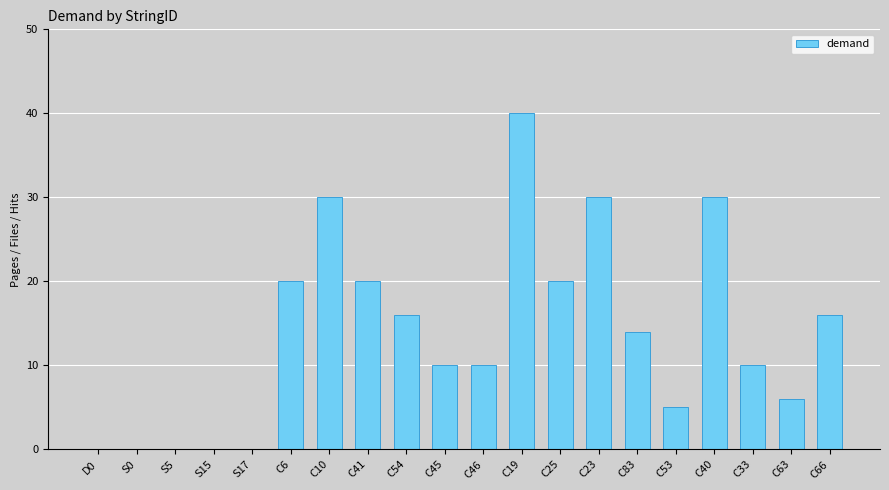

What is the change in value from C10 to C53?

-25